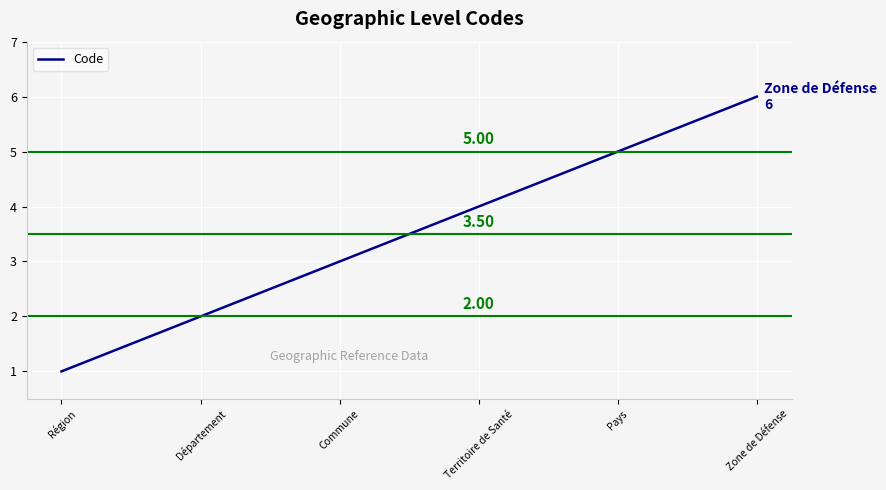

Read the value at Territoire de Santé.

4